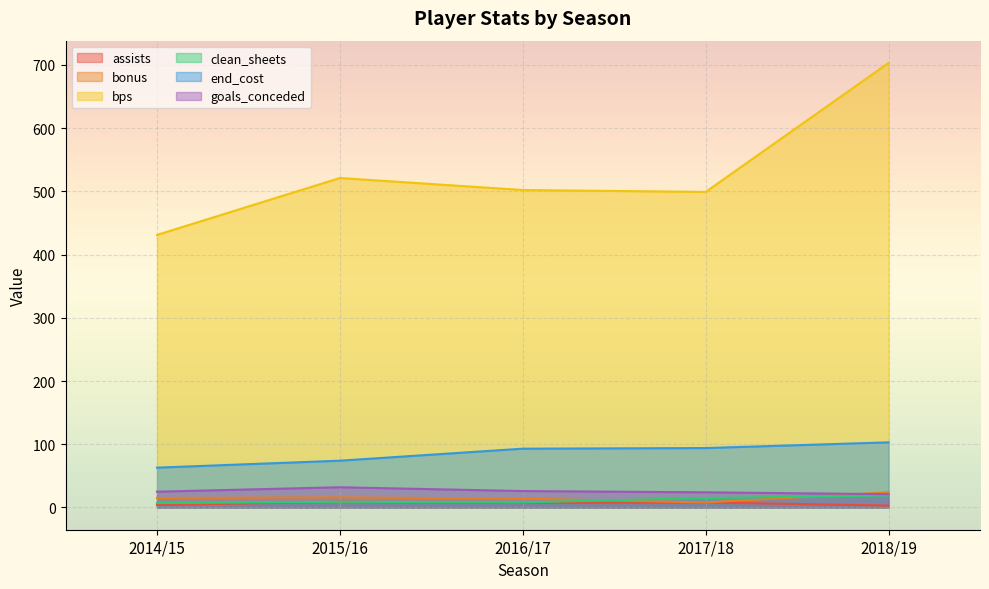

At which label does assists first exceed 7?

2015/16